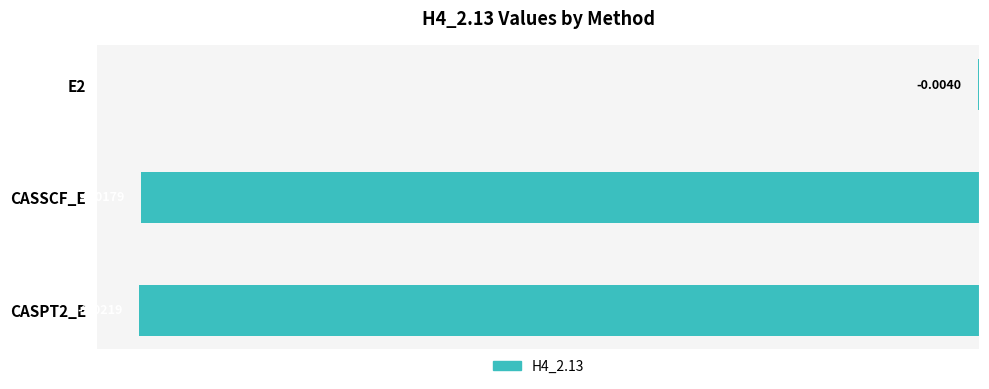

What is the sum of the values at CASPT2_E and CASSCF_E?

-4.0